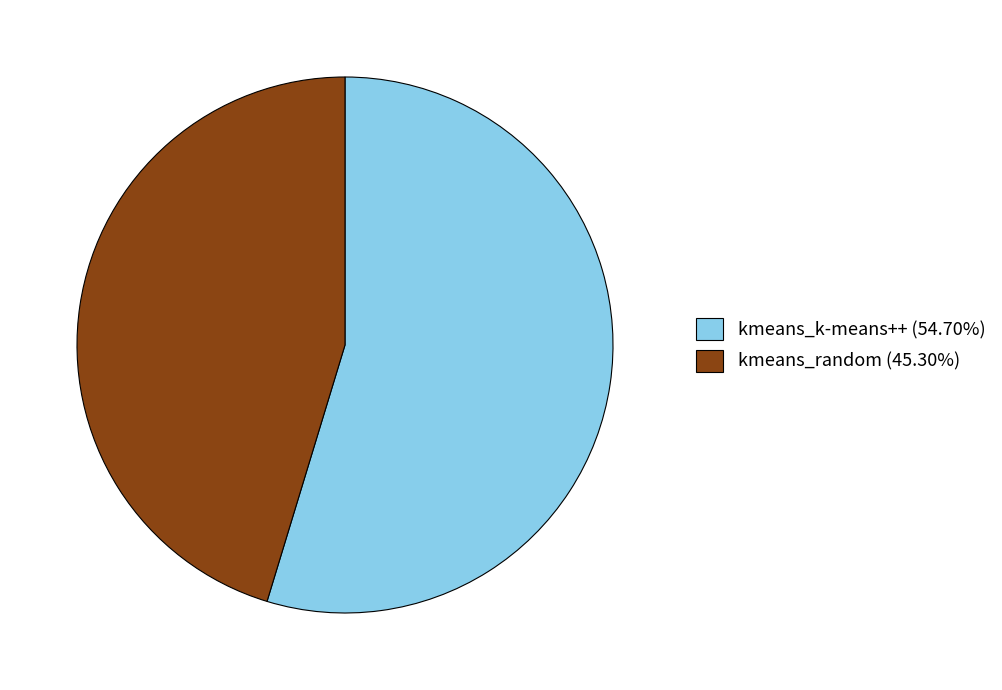

What is the largest slice in the pie chart?

kmeans_k-means++